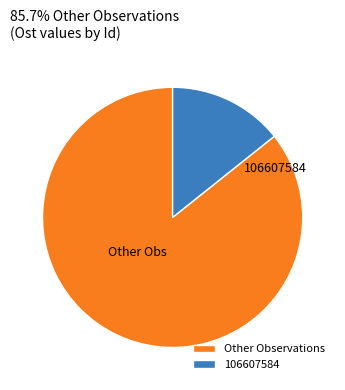

Combined, do 106607584 and Other Observations account for over 50%?

Yes